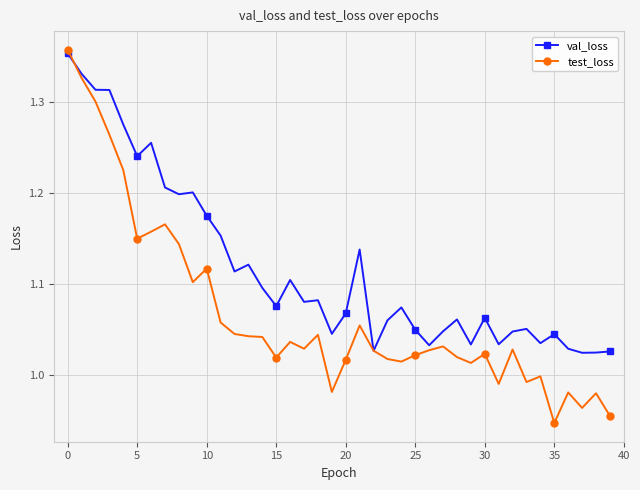

Which series has the widest spread of values?

test_loss